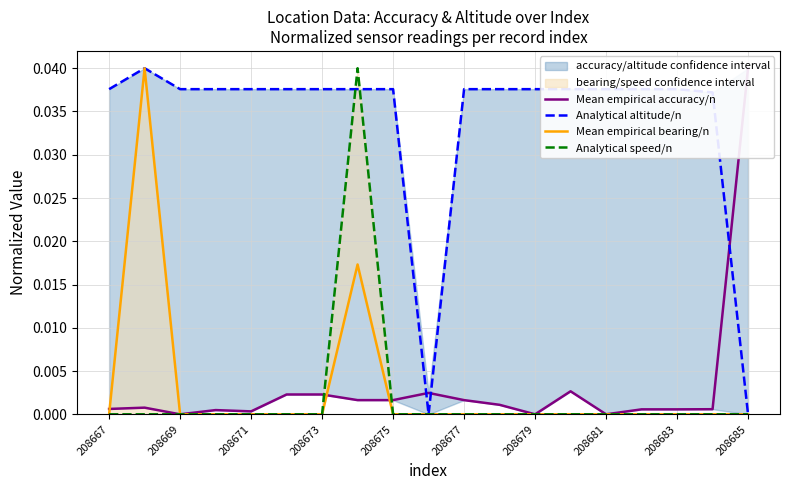

Between 208677 and 208675, which is larger?

208677